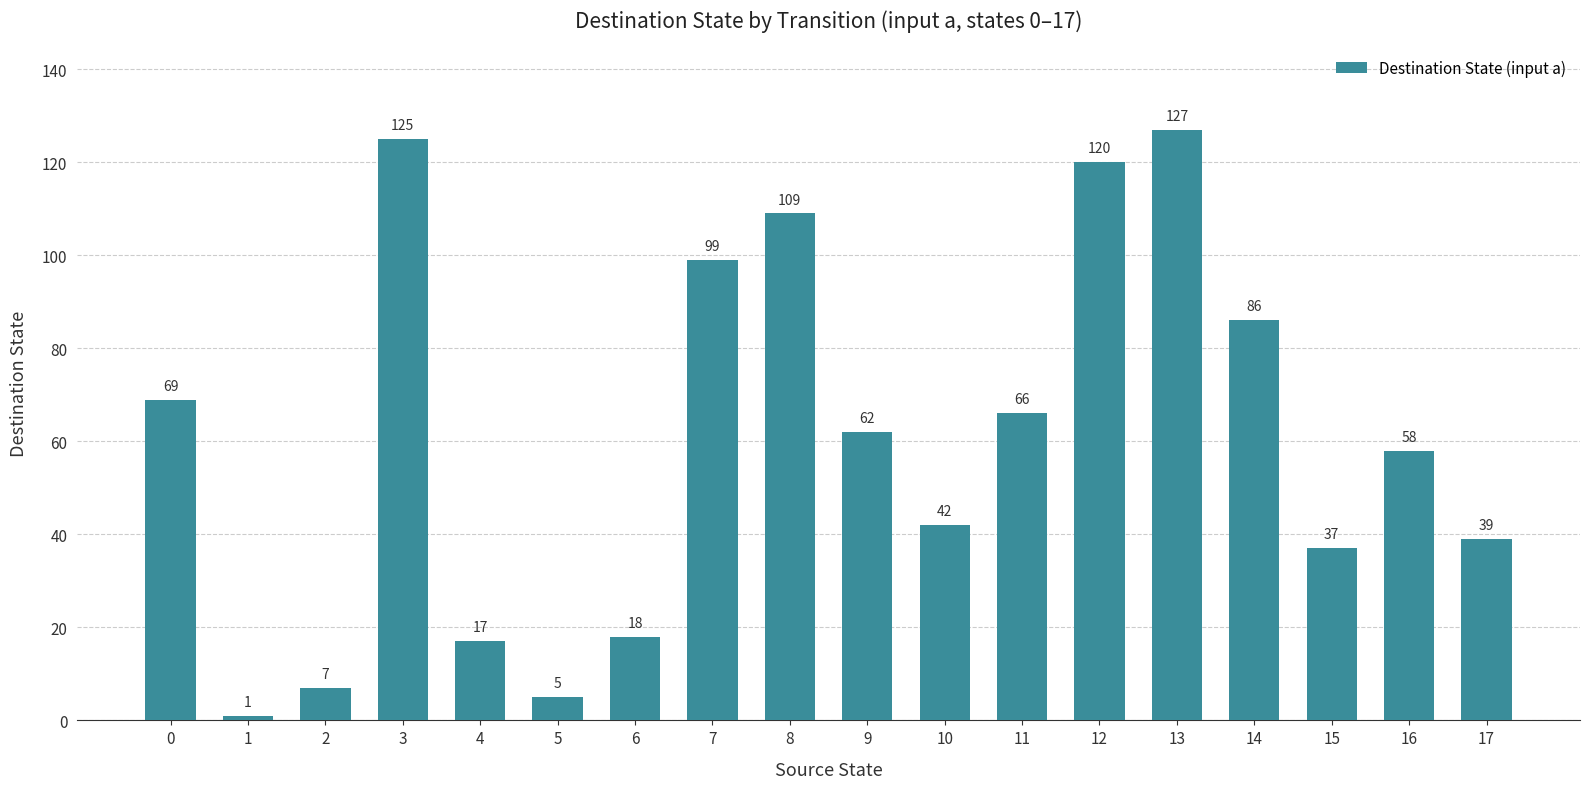

Reading right to left, transcribe all the data shown in this chart.

39	58	37	86	127	120	66	42	62	109	99	18	5	17	125	7	1	69